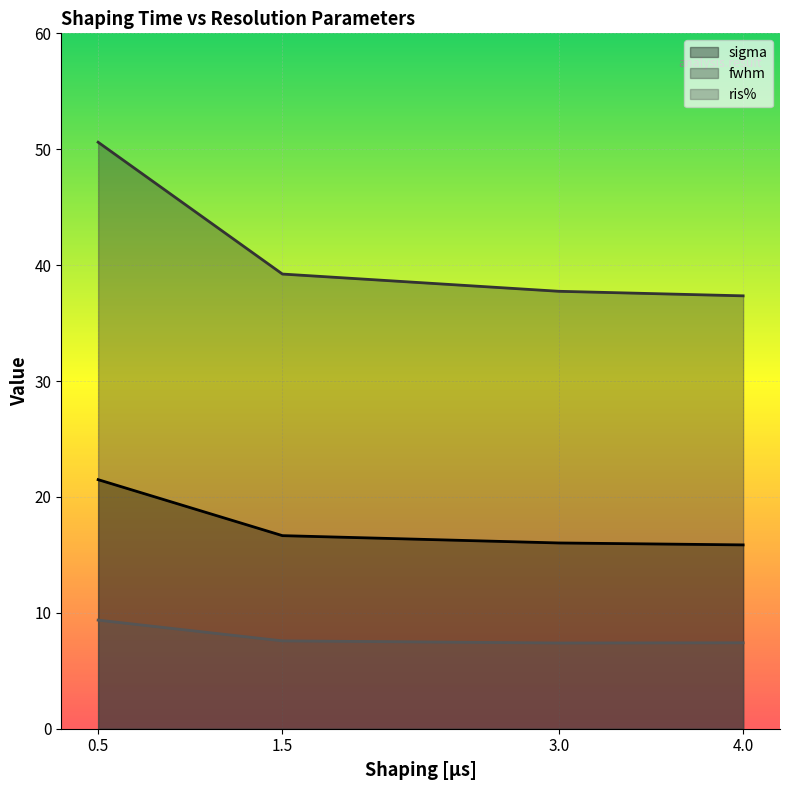

What is the total value across all series at 1.5?

63.5